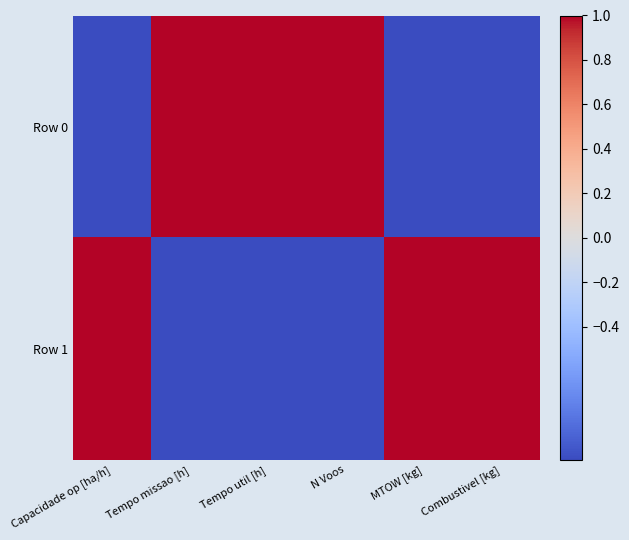

Reading left to right, extract all data points from this chart.

Row 0: Capacidade op [ha/h]=-1	Tempo missao [h]=1	Tempo util [h]=1	N Voos=1	MTOW [kg]=-1	Combustivel [kg]=-1
Row 1: Capacidade op [ha/h]=1	Tempo missao [h]=-1	Tempo util [h]=-1	N Voos=-1	MTOW [kg]=1	Combustivel [kg]=1